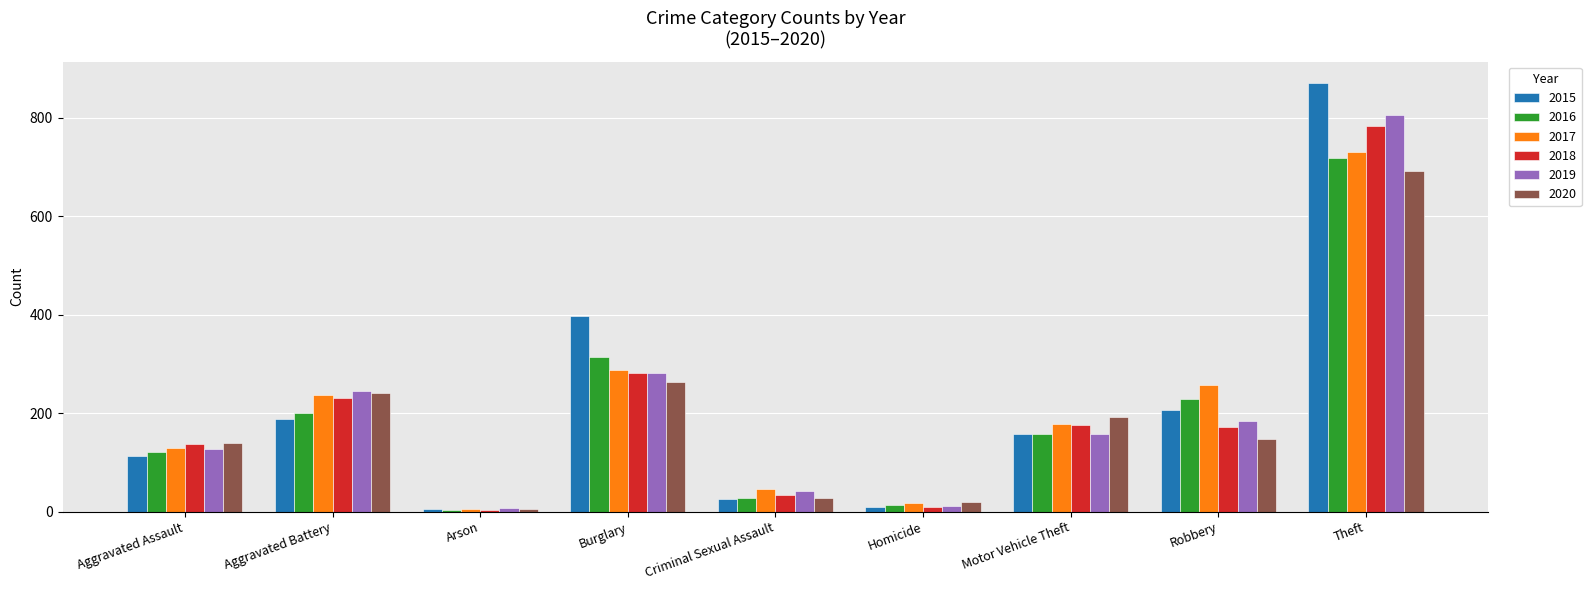

At how many categories does at least one series exceed 305?

2